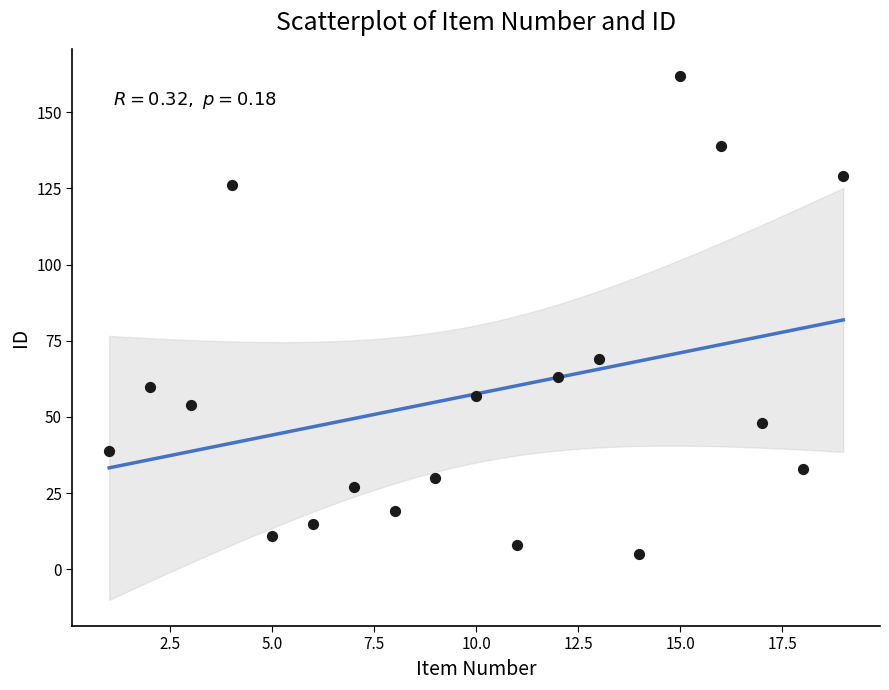

What Y value in the scatter plot is closest to 83?

69